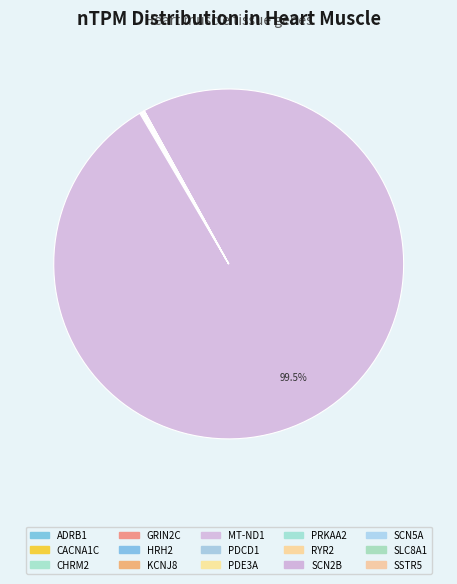

Is it true that SCN2B is 0% of the pie?

True